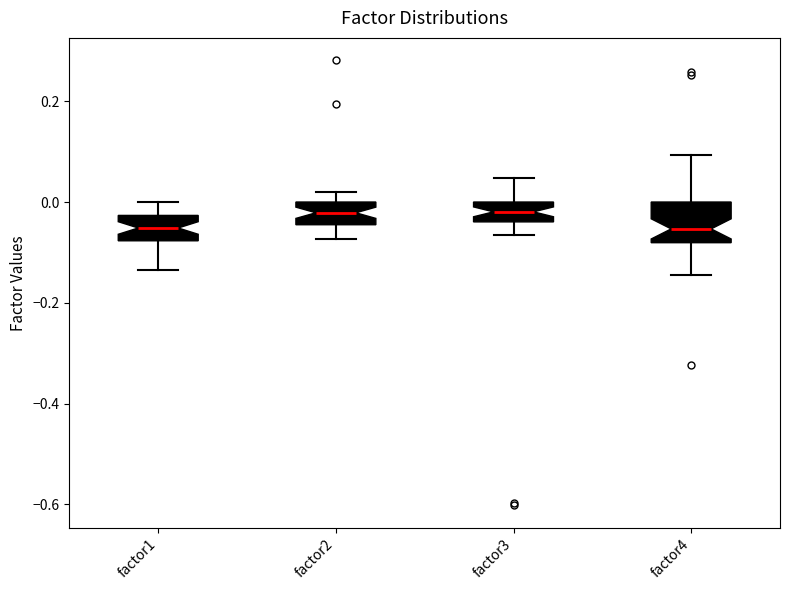

Reading left to right, read every box against the y-axis: the position of its median line, the range the box covers, and the ends of its whiskers. The values are not printed on the chart, so give them approximately, as read against the axis.

factor1: median -0.06, box -0.08 to -0.02, whiskers -0.14 to 0.00
factor2: median -0.02, box -0.04 to 0.00, whiskers -0.08 to 0.02
factor3: median -0.02, box -0.04 to 0.00, whiskers -0.06 to 0.04
factor4: median -0.06, box -0.08 to 0.00, whiskers -0.14 to 0.10